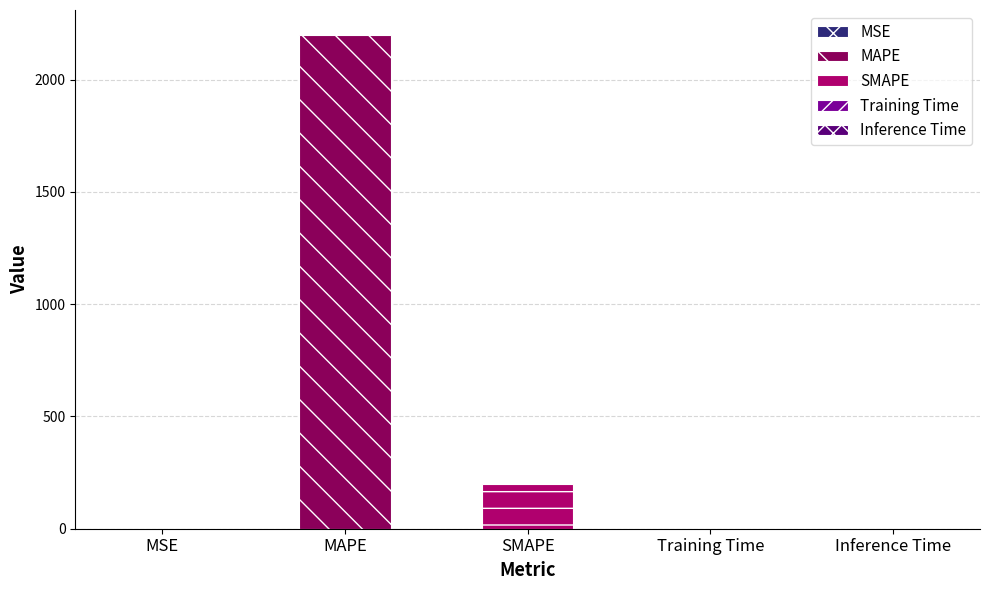

What is the sum of all values?

2400.8